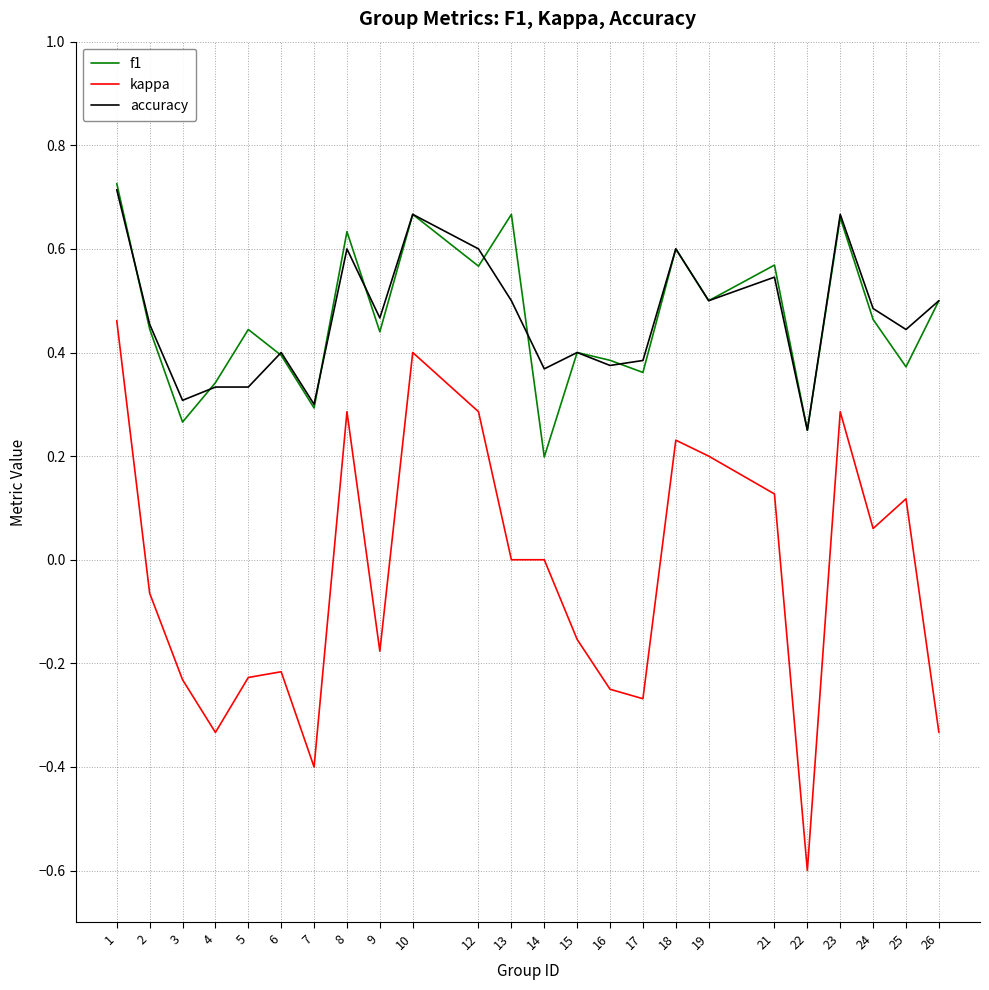

True or false: kappa and accuracy cross at least once.

False